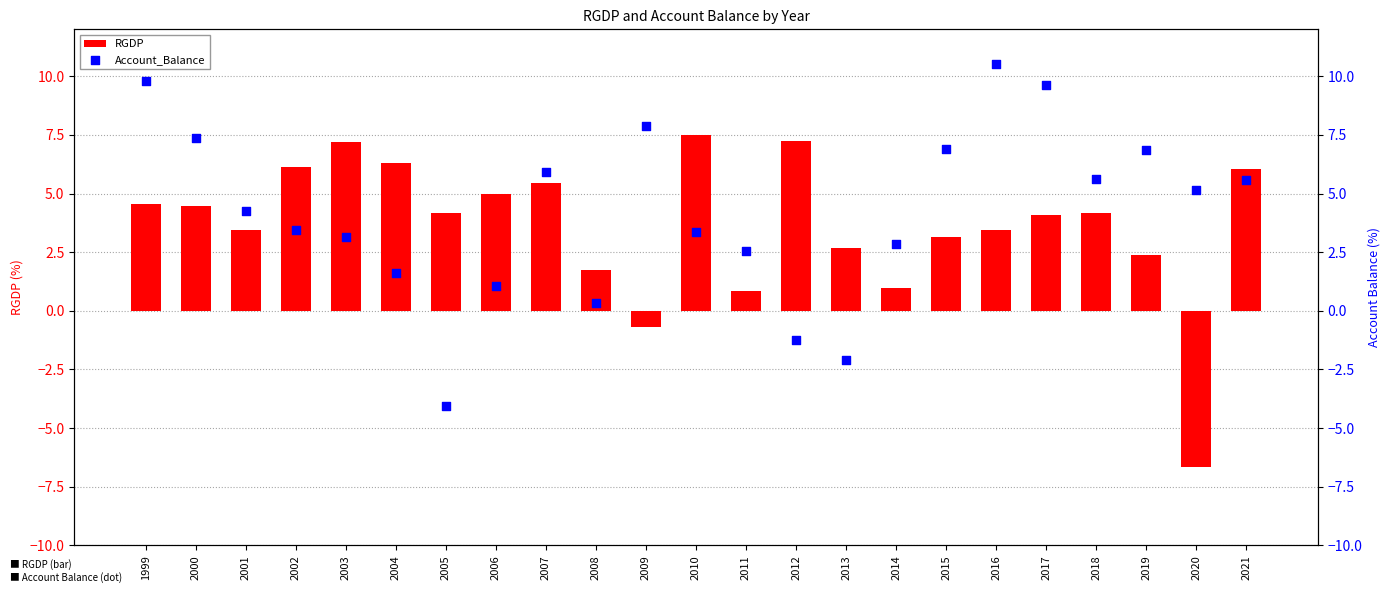

Is the value of RGDP at 2013 greater than the value of Account_Balance at 2008?

Yes